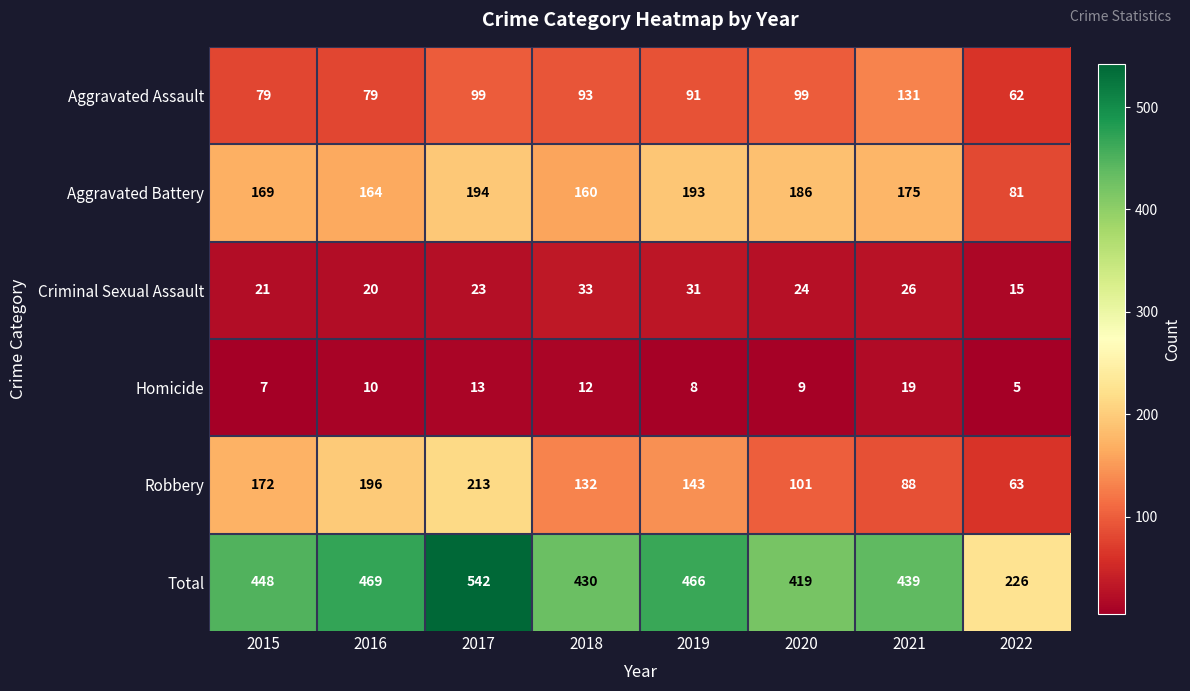

What is the sum of the Criminal Sexual Assault values at 2017 and 2021?

49